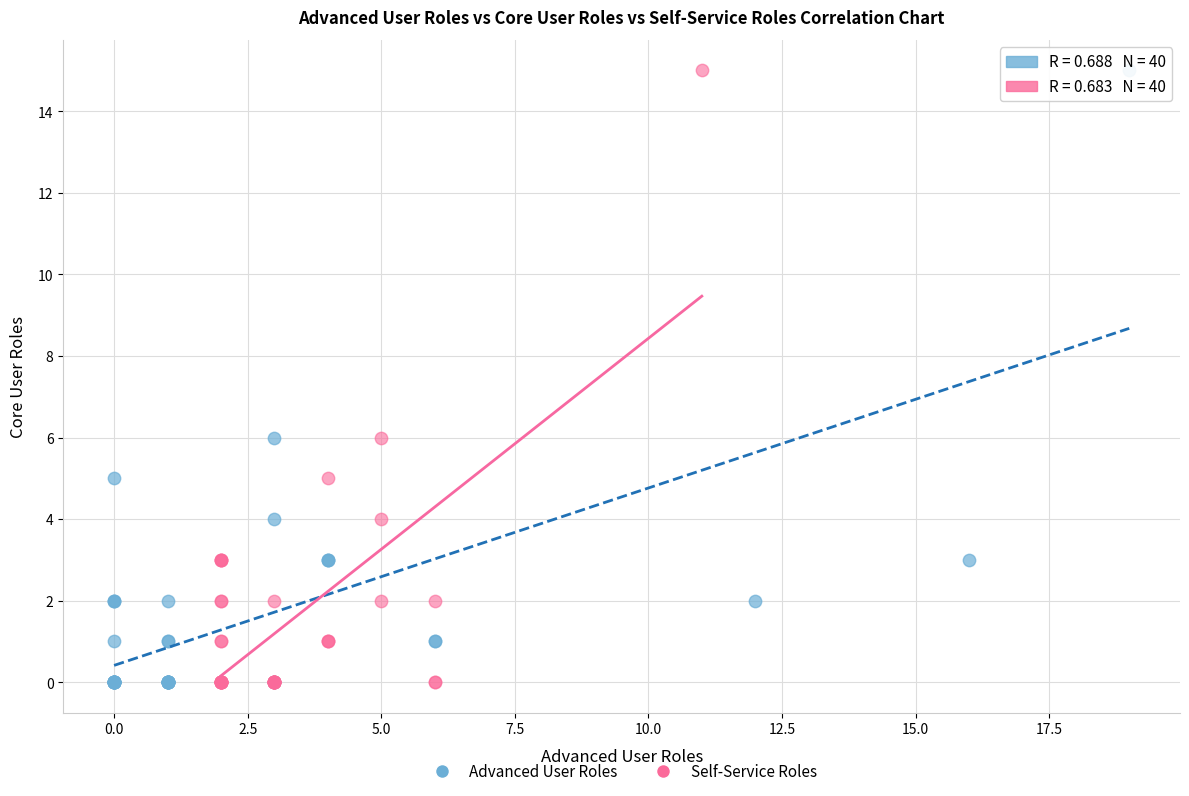

What are all the series names shown in the legend?

Advanced User Roles, Self-Service Roles